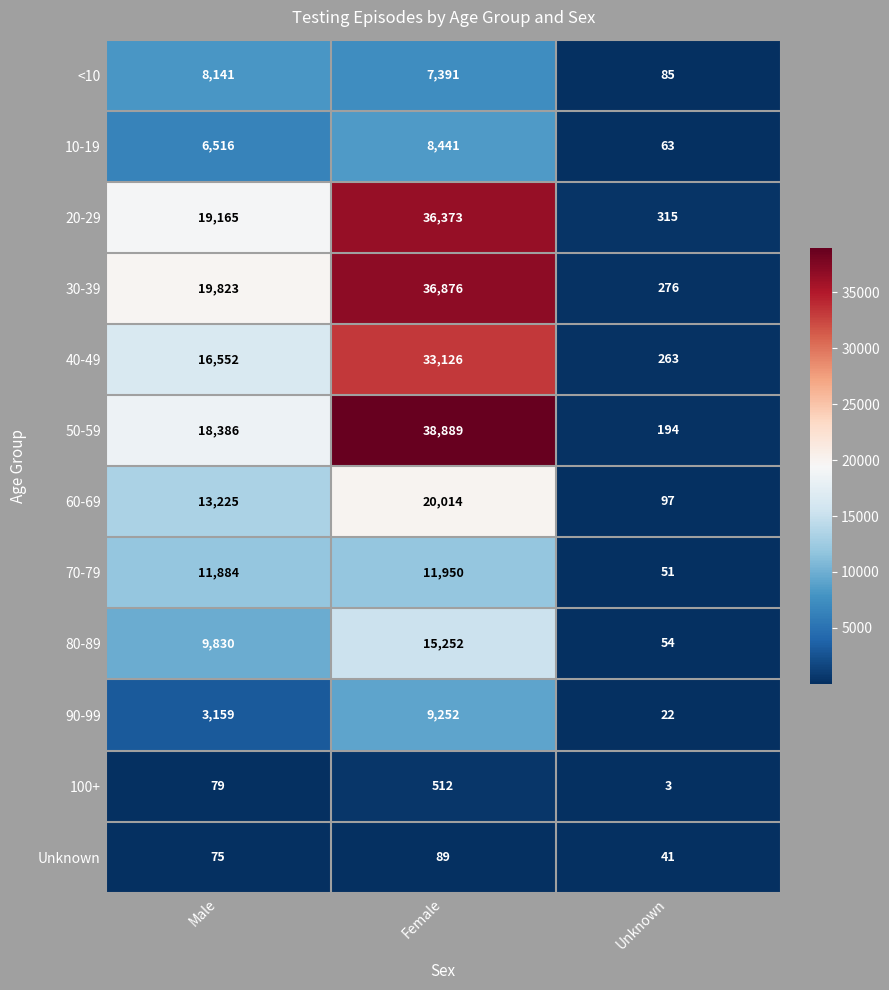

The value of 40-49 at Unknown is 263. True or false?

True